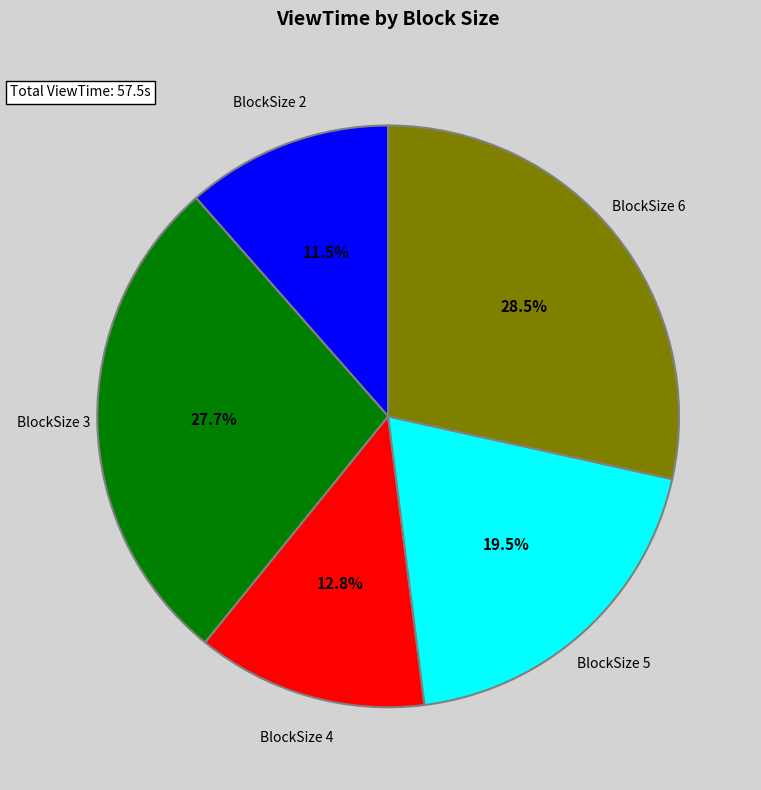

Between BlockSize 5 and BlockSize 3, which is larger?

BlockSize 3